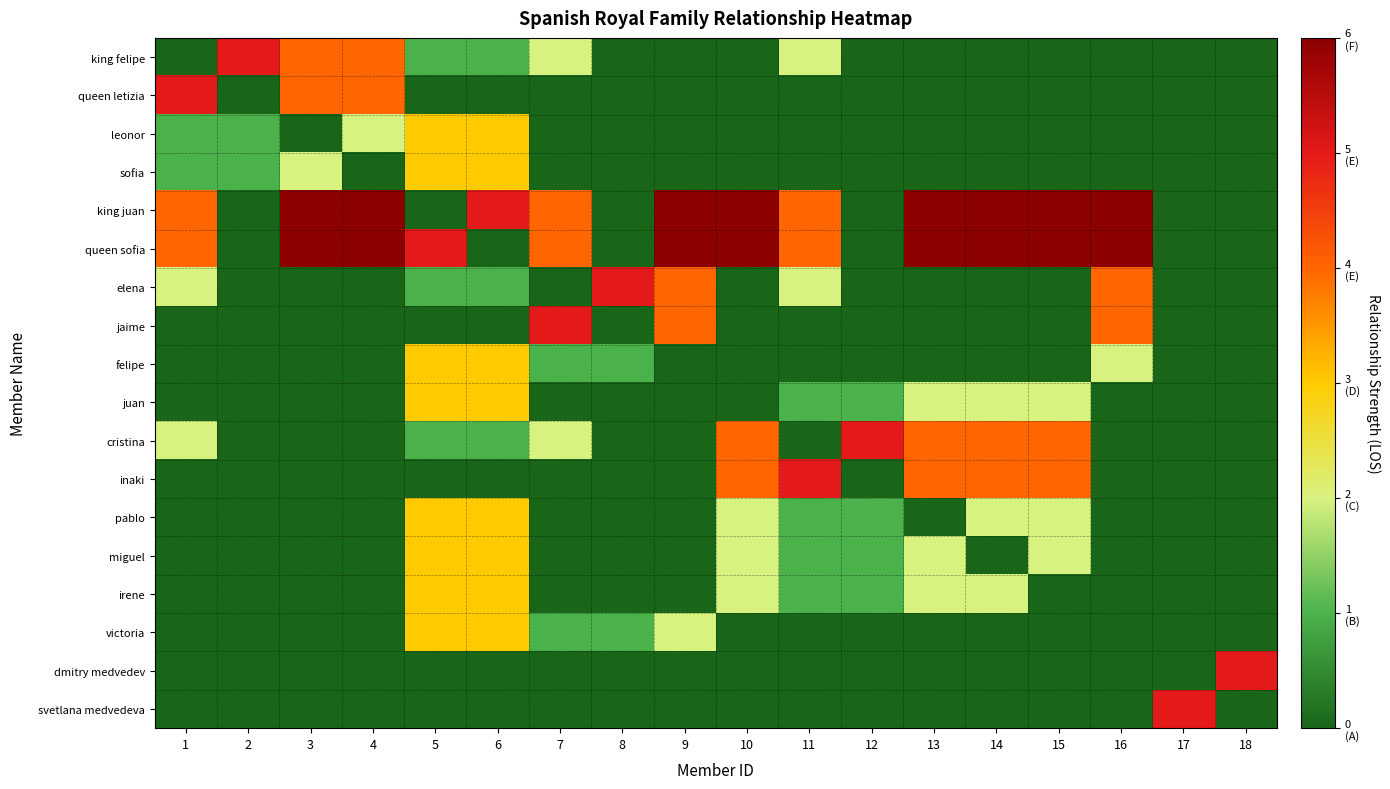

Which series has the widest spread of values?

king juan